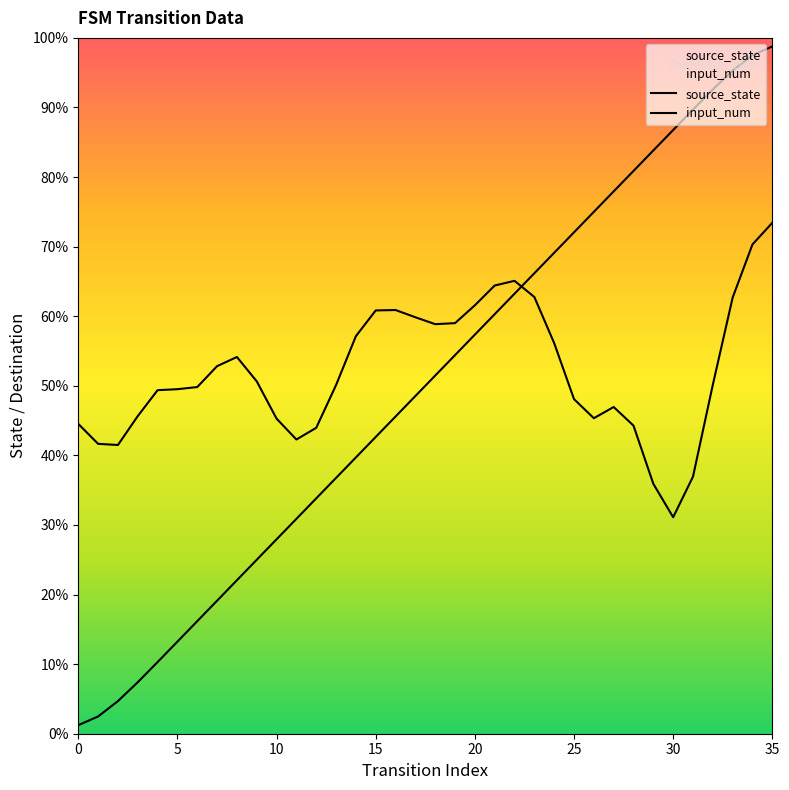

What is the label of the 26th point from the right?

10